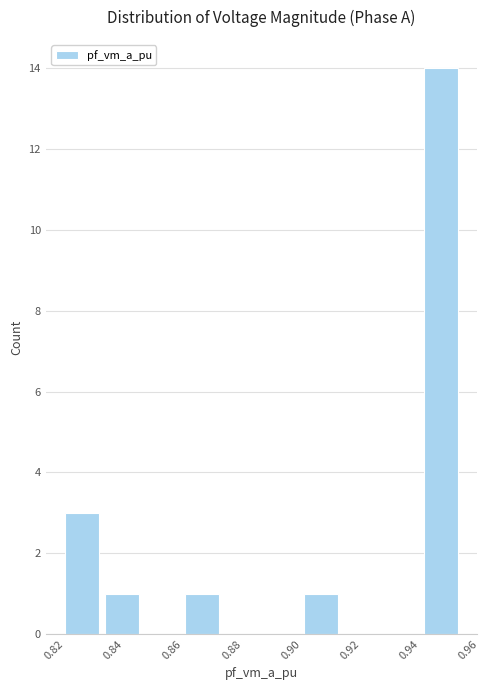

Reading left to right, transcribe this chart: for each bar, give the range it covers on the x-axis and its height. Neither the bar edges nor the heights are printed on the chart, so give them approximately, as read against the axes.

0.822 to 0.836: 3
0.836 to 0.850: 1
0.850 to 0.864: 0
0.864 to 0.876: 1
0.876 to 0.890: 0
0.890 to 0.904: 0
0.904 to 0.918: 1
0.918 to 0.930: 0
0.930 to 0.944: 0
0.944 to 0.958: 14